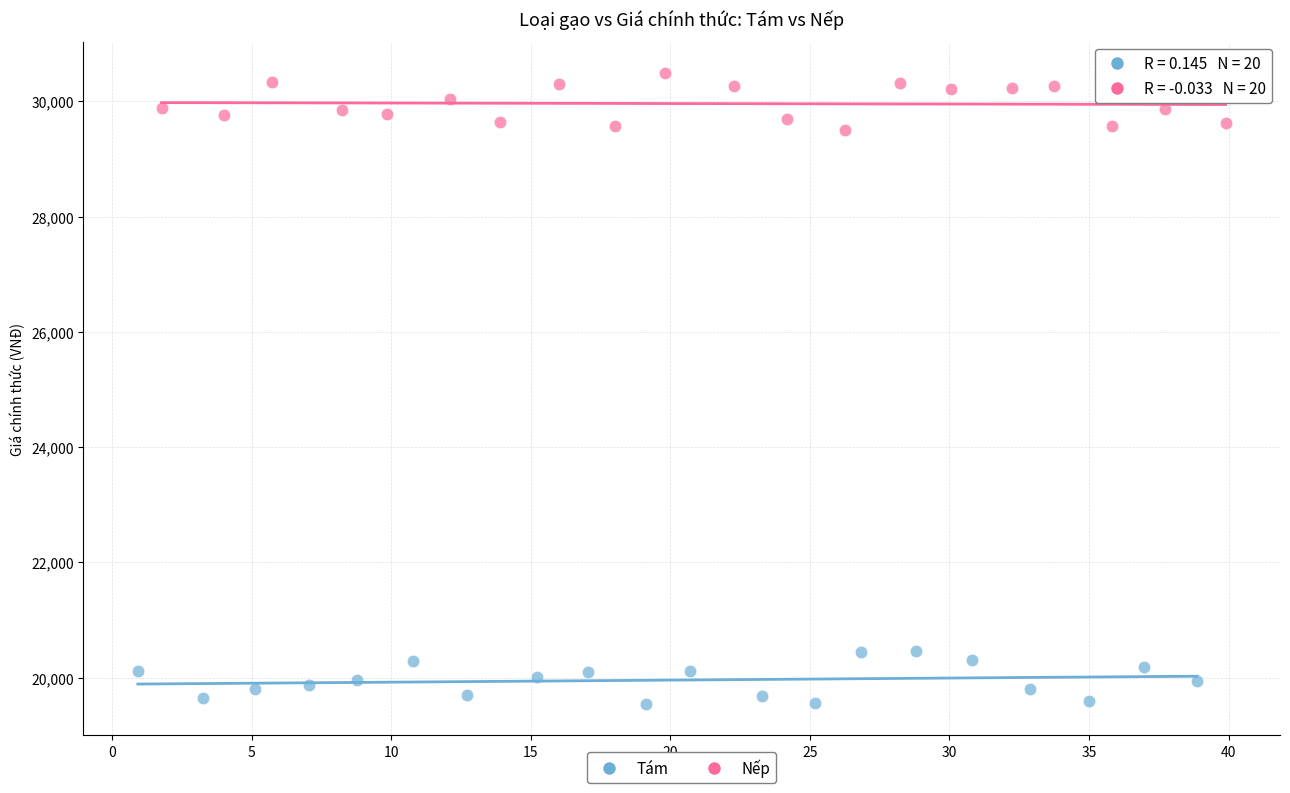

Which series contains the highest Y value?

Nếp